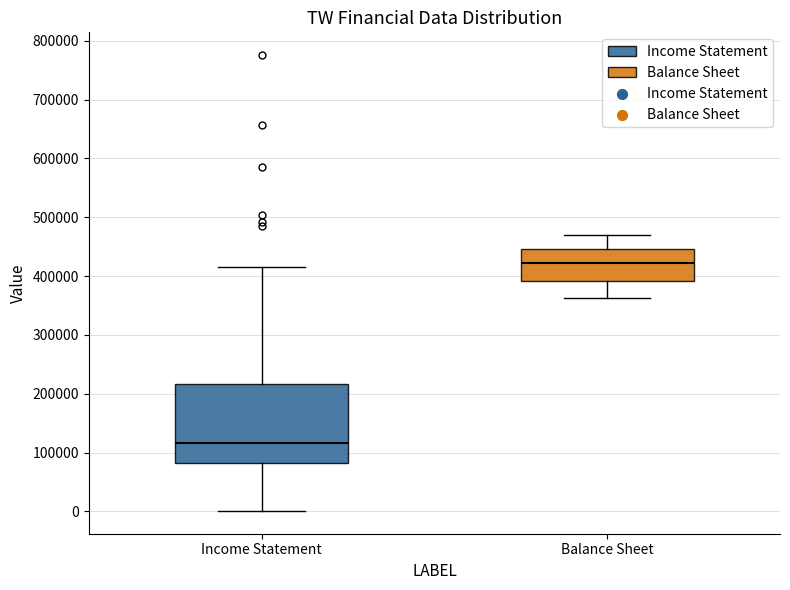

Which box has the lowest median line?

Income Statement